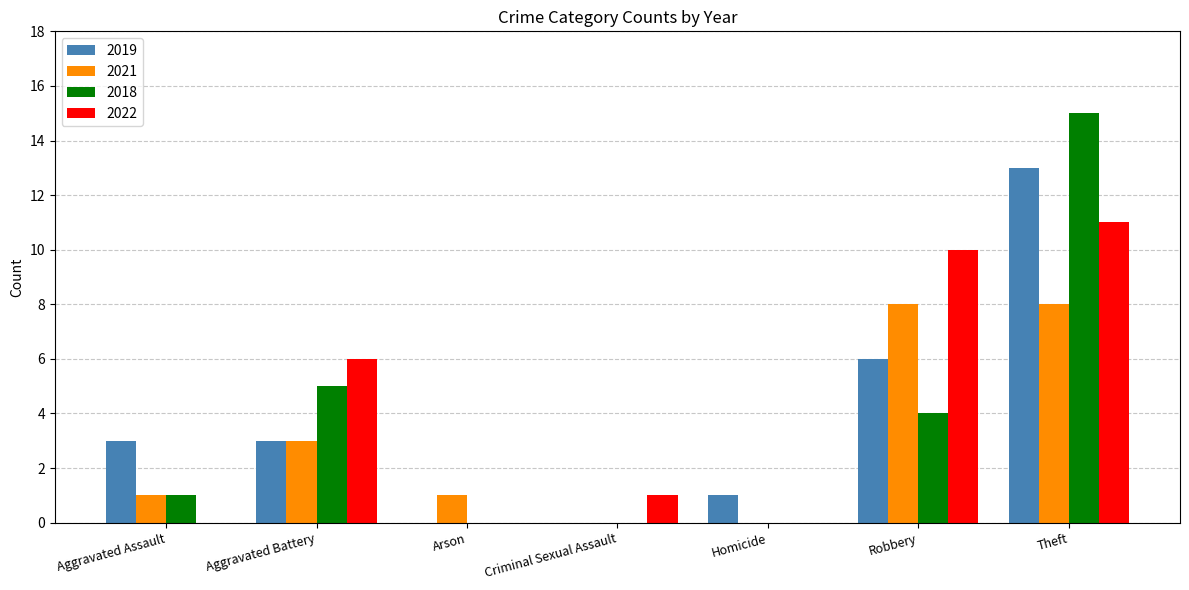

Which series has the largest total across all categories?

2022